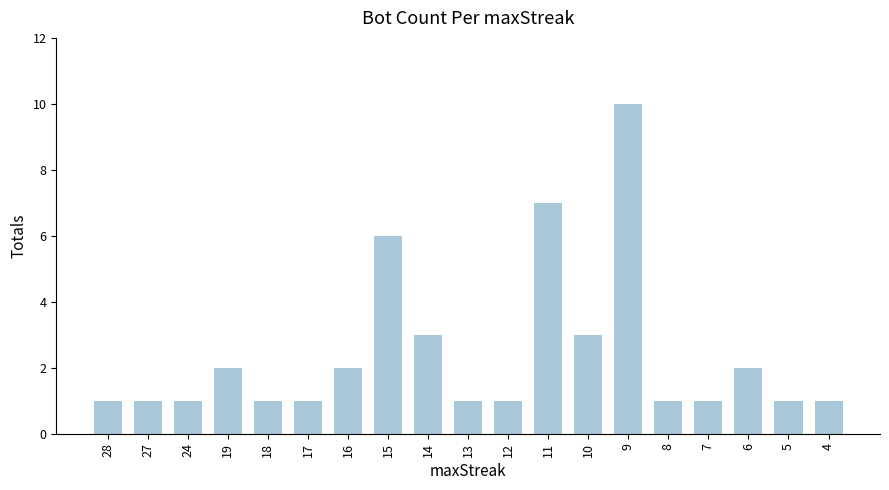

What is the ratio of the value at 13 to the value at 9?

0.1